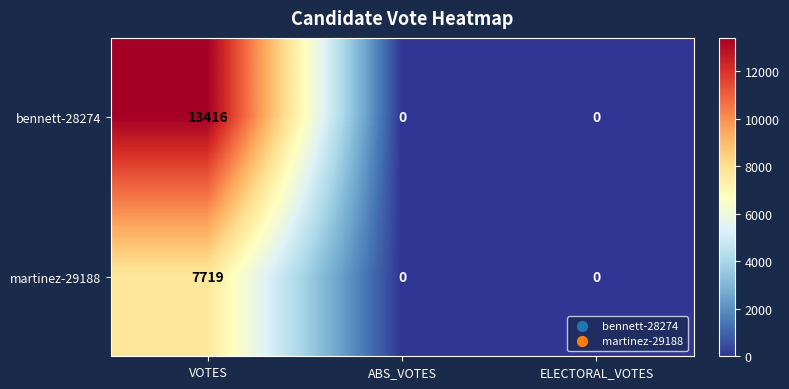

At which label does martinez-29188 reach its peak?

VOTES